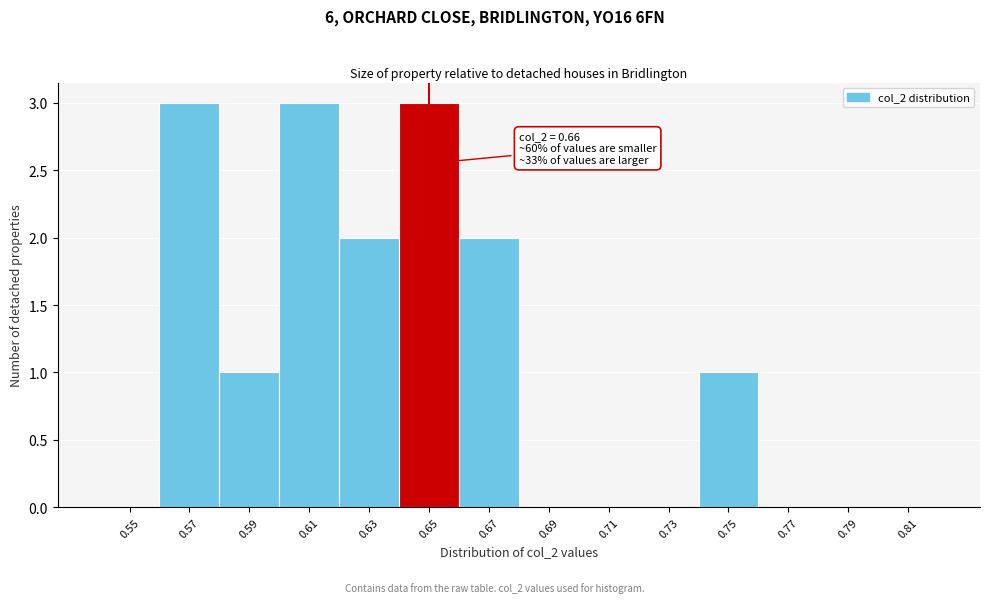

Reading right to left, transcribe all the data shown in this chart.

0.81=0	0.79=0	0.77=0	0.75=1	0.73=0	0.71=0	0.69=0	0.67=2	0.65=3	0.63=2	0.61=3	0.59=1	0.57=3	0.55=0